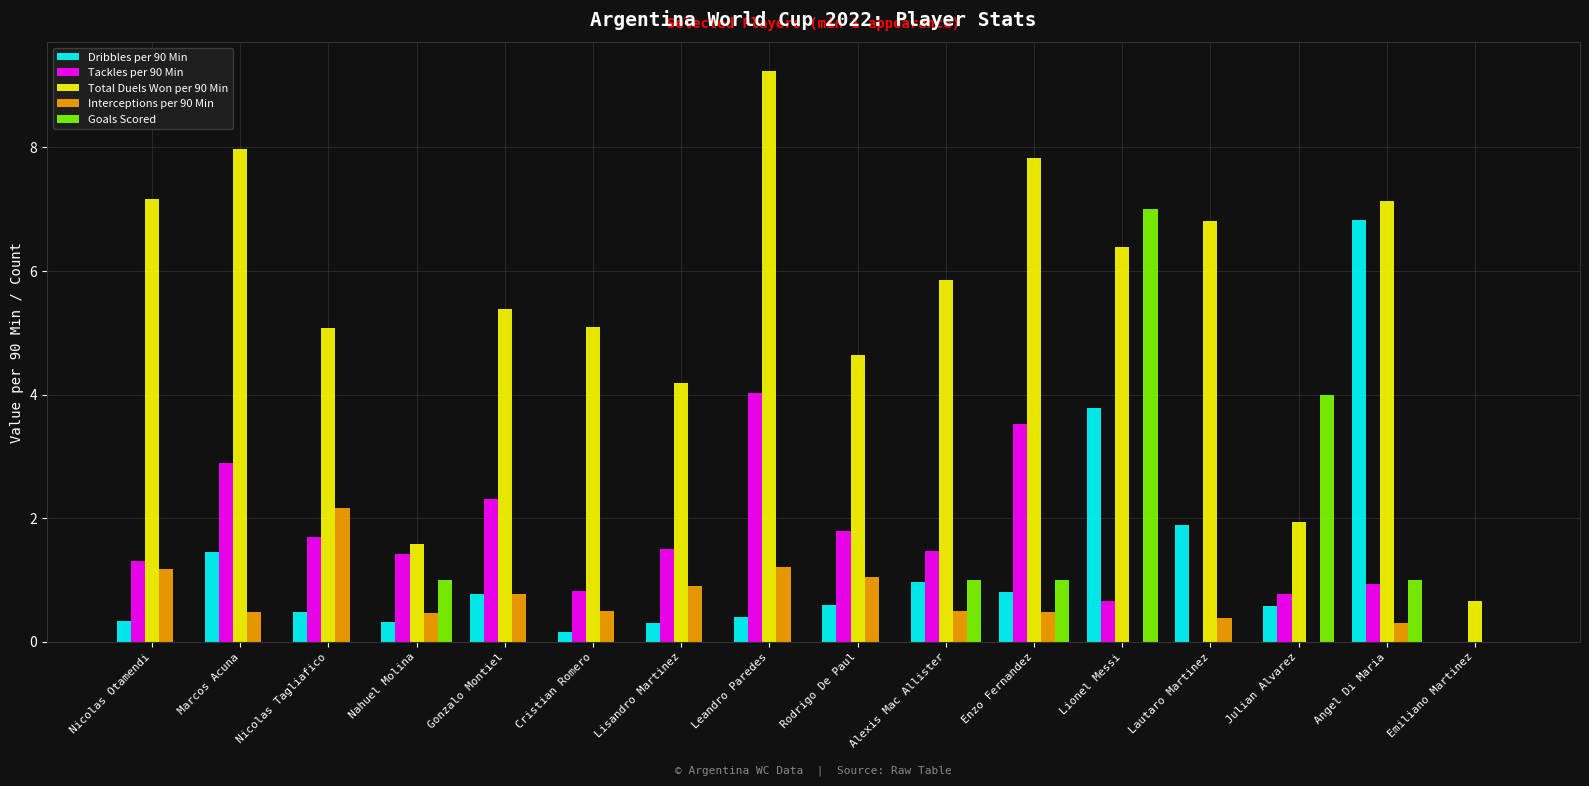

Between Nicolas Tagliafico and Julian Alvarez, which series saw the biggest shift?

Goals Scored